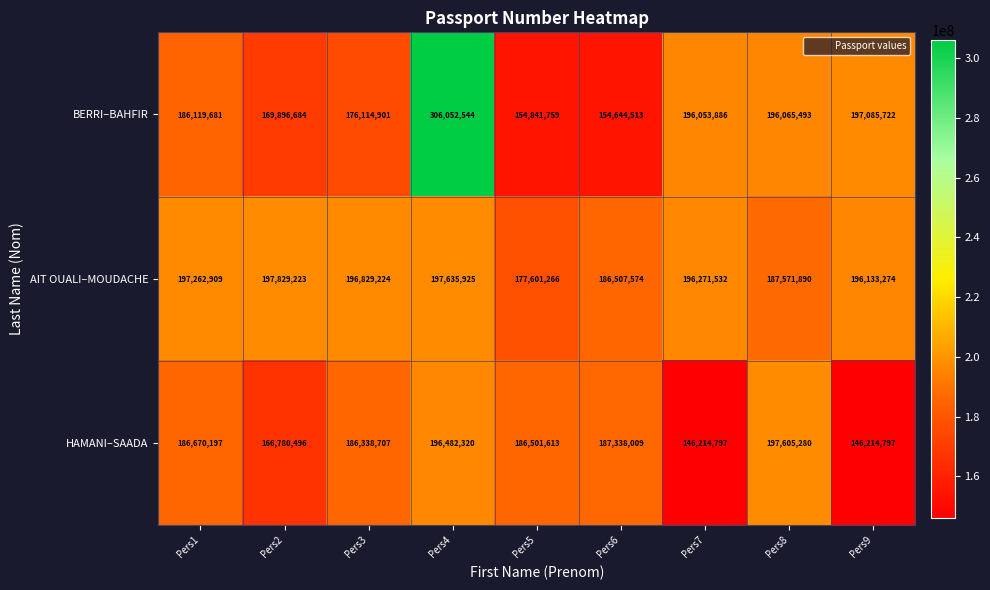

Which label corresponds to the largest value in the chart?

Pers4